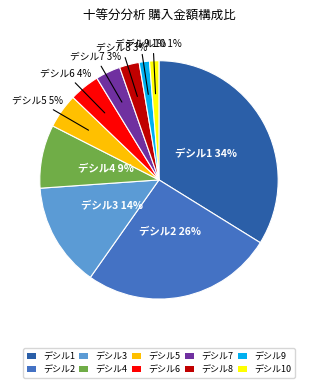

To the nearest percent, what percentage of the pie is デシル4?

9%